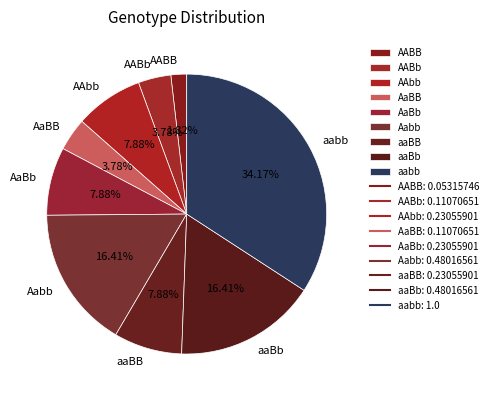

To the nearest percent, what is the difference between the largest and smallest slice percentages?

32%